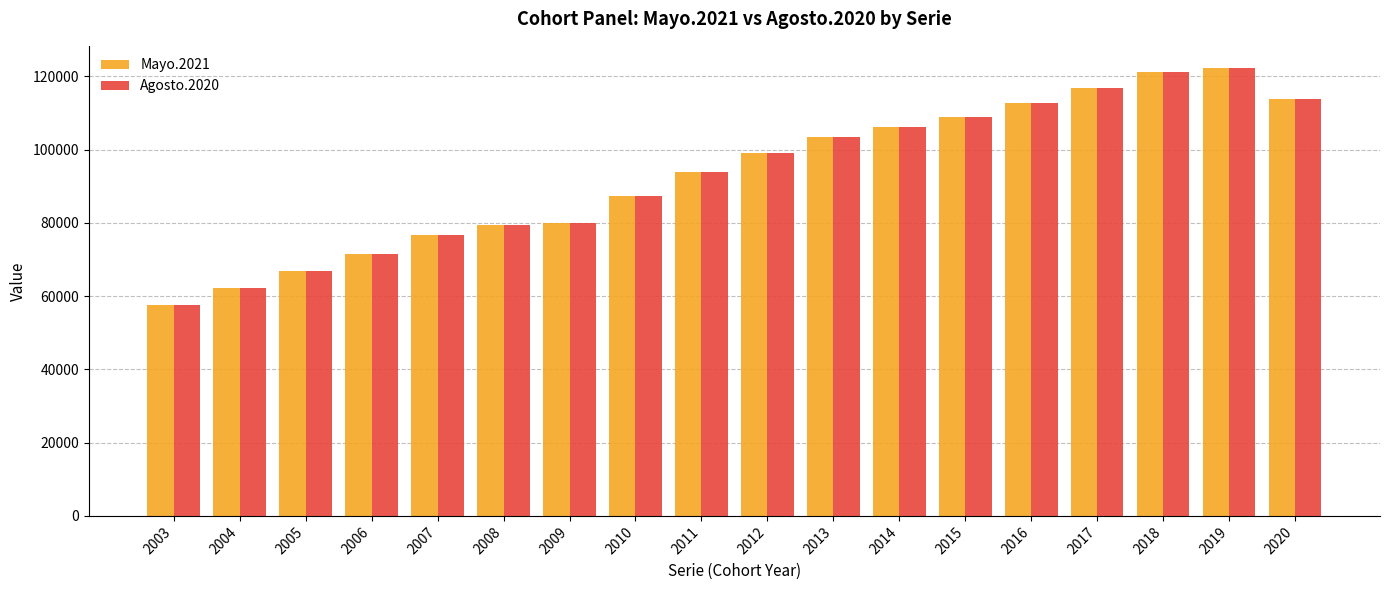

What is the sum of the Agosto.2020 values at 2007 and 2010?

164160